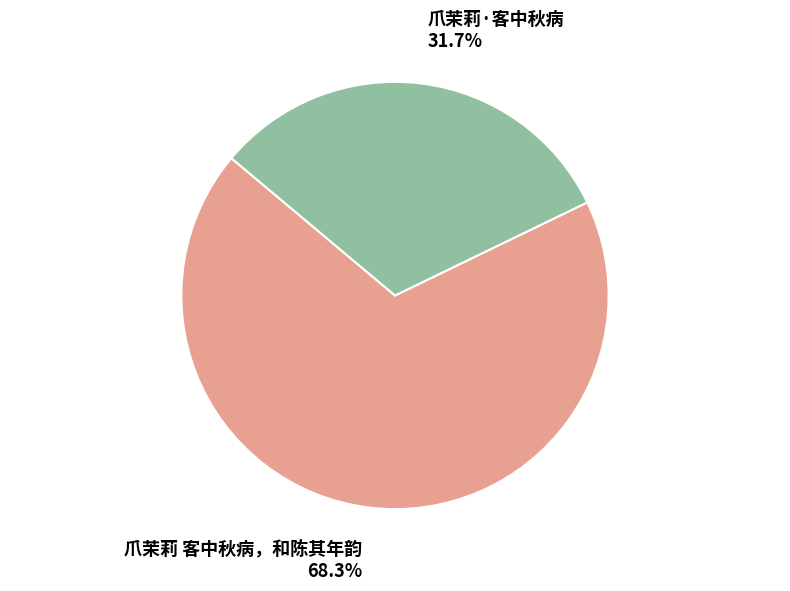

To the nearest percent, what is the average slice percentage?

50%